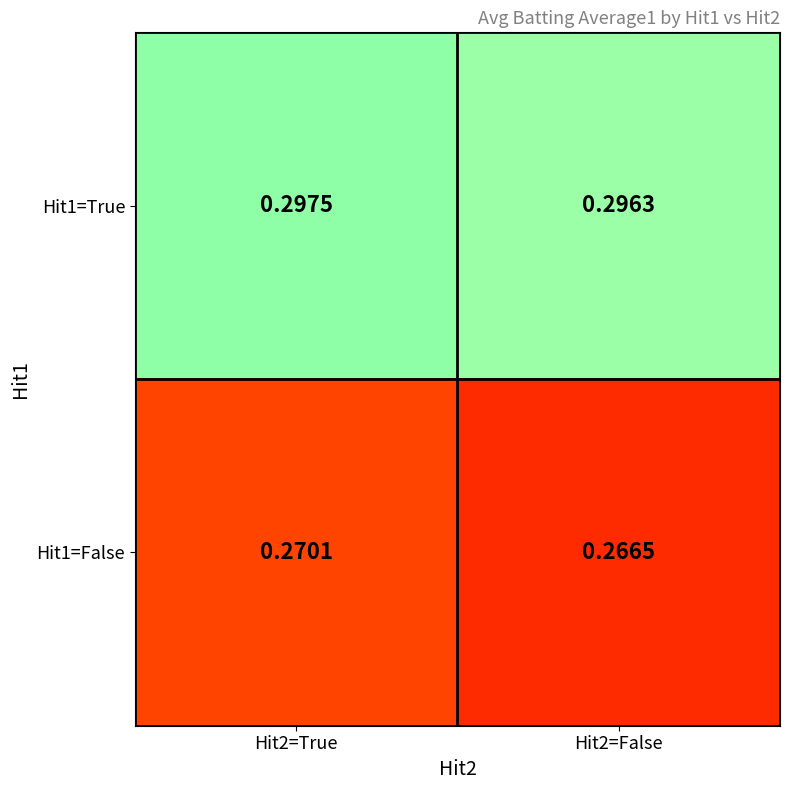

List the series in order of their peak value, highest first.

Hit1=True, Hit1=False